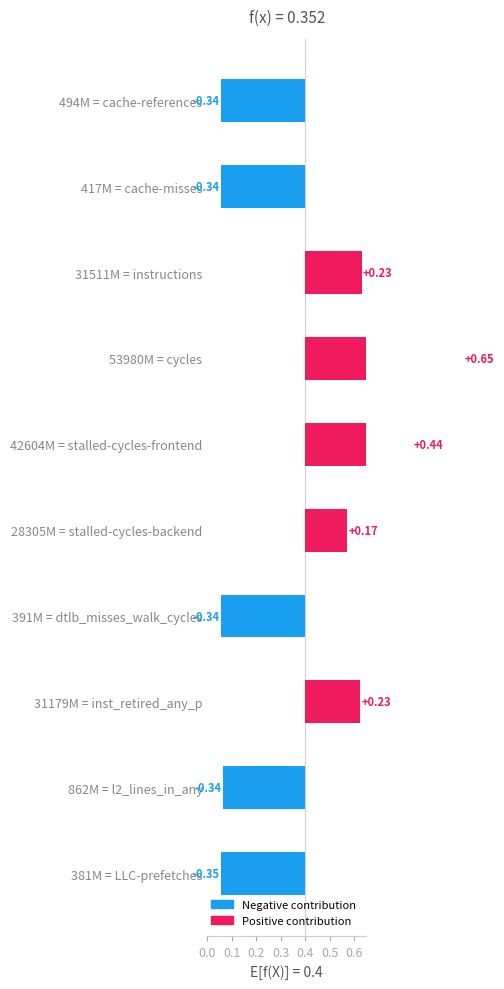

What is the difference between the maximum and minimum values?

1.0